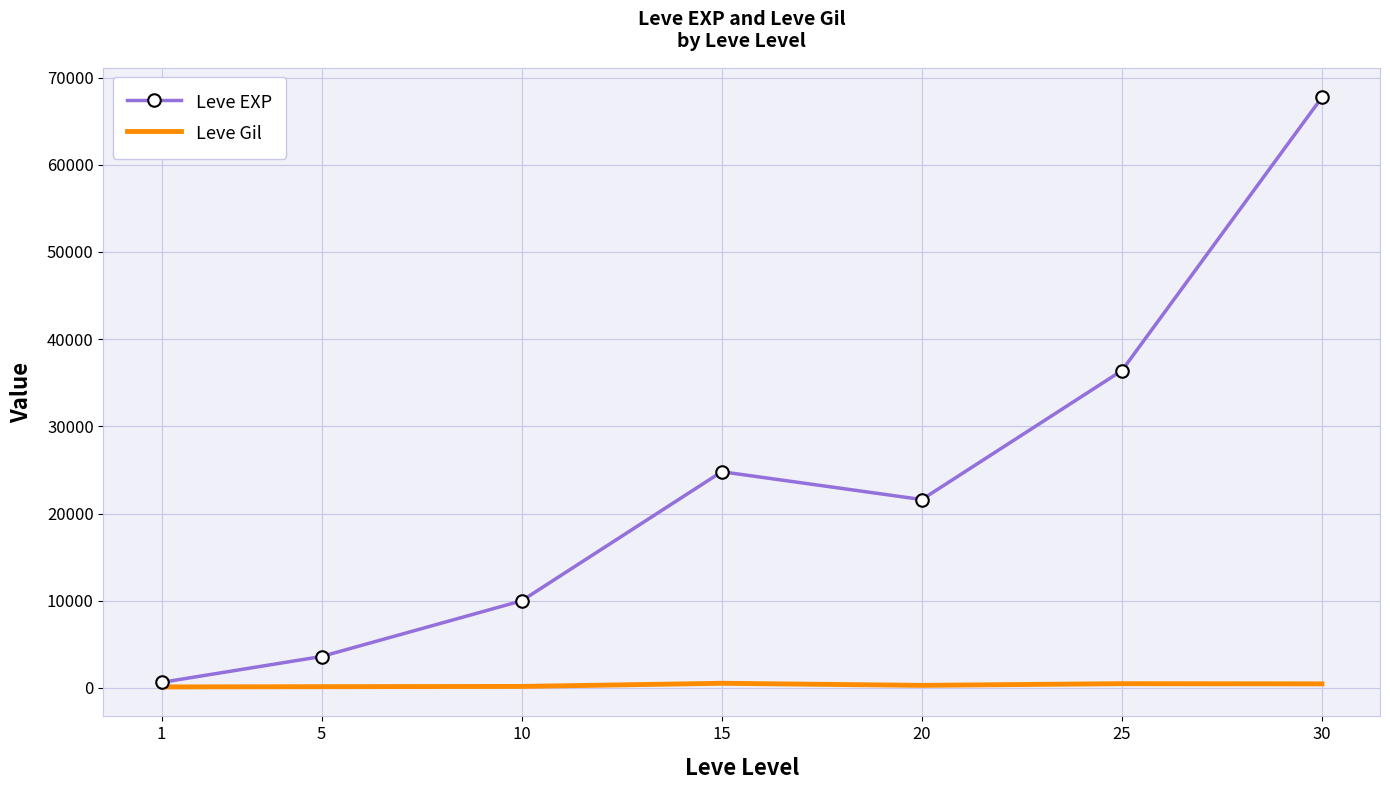

What is the sum of all Leve EXP values?

164730